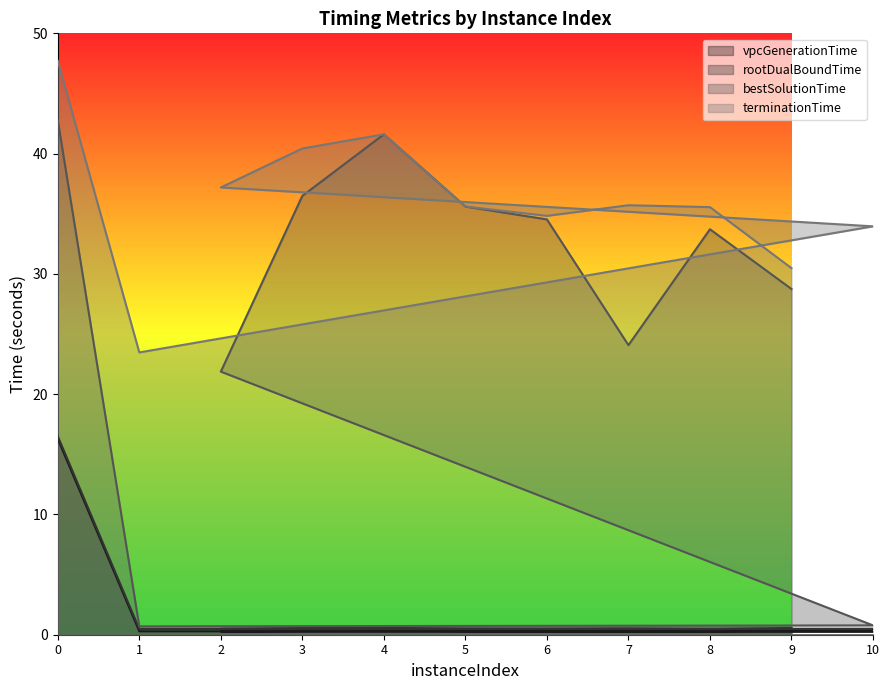

True or false: vpcGenerationTime and bestSolutionTime intersect in this chart.

False